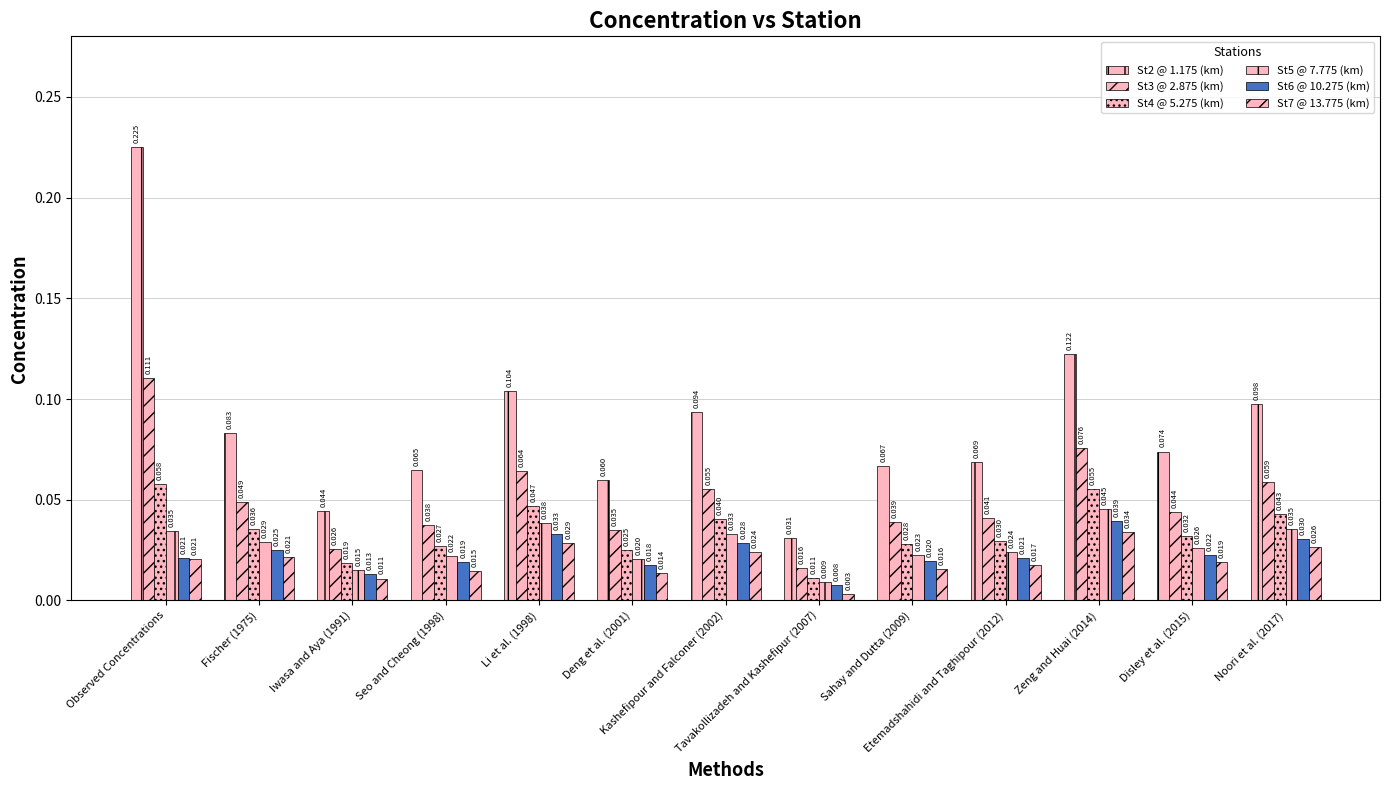

The St3 @ 2.875 (km) series shows 0.0 at Tavakollizadeh and Kashefipur (2007). True or false?

False